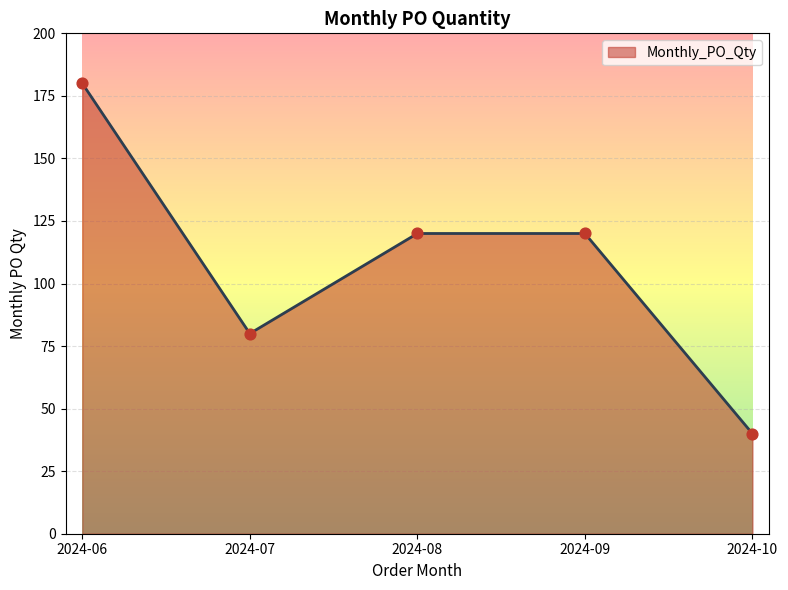

Which has a higher value, 2024-06 or 2024-07?

2024-06